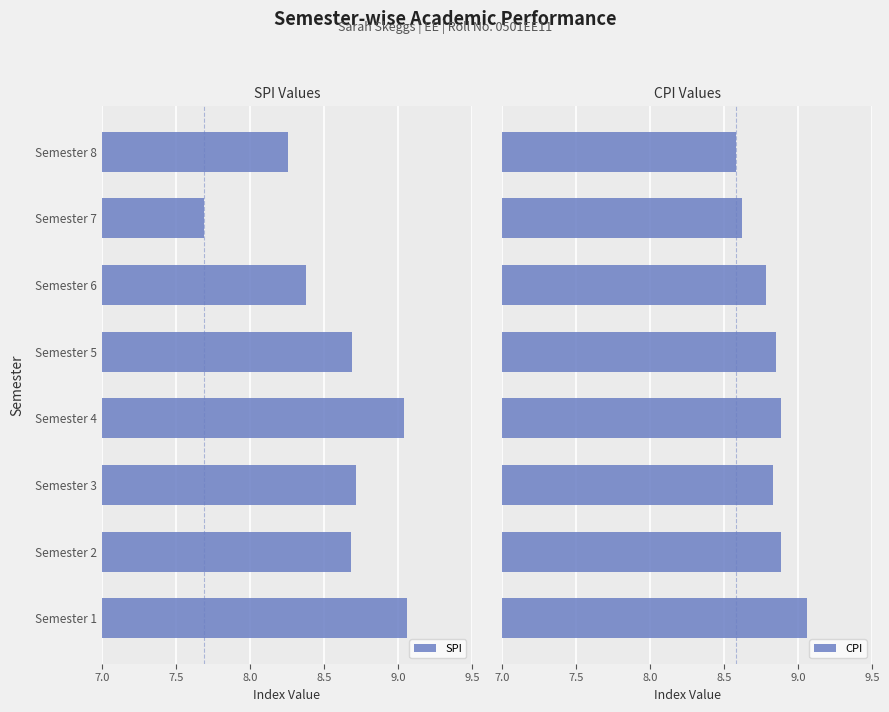

Are the bars grouped side by side (vs. stacked)?

Yes